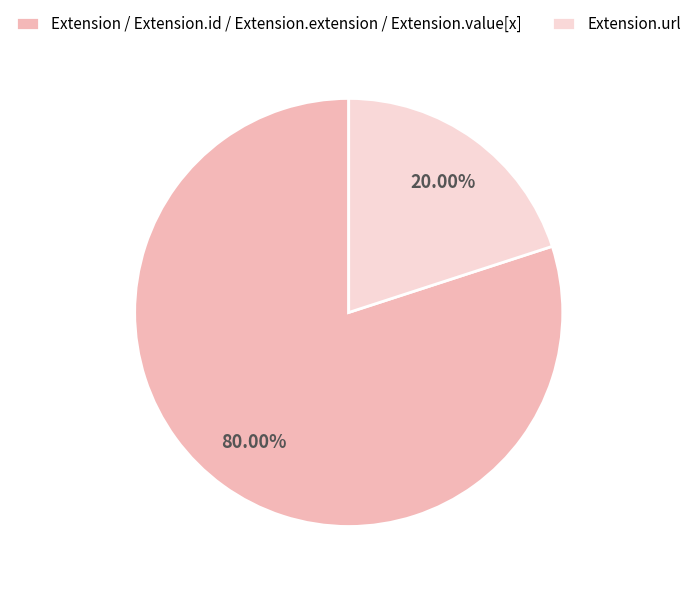

Does Extension.url account for over 50% of the chart?

No